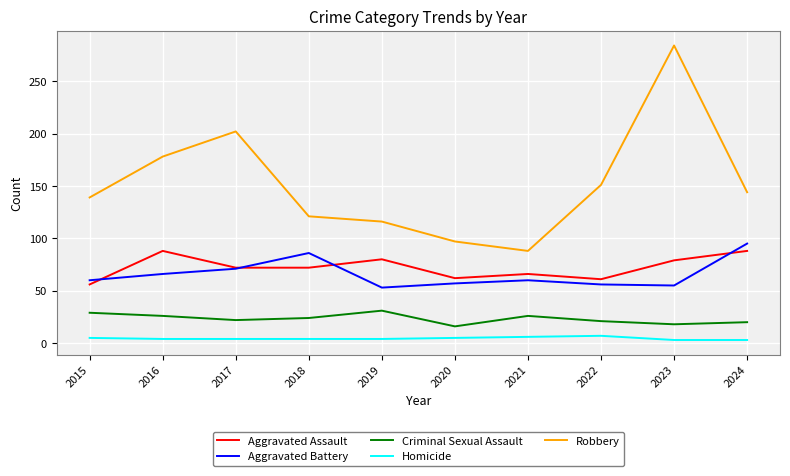

What is the difference between the maximum and second lowest values in the Aggravated Battery series?

40